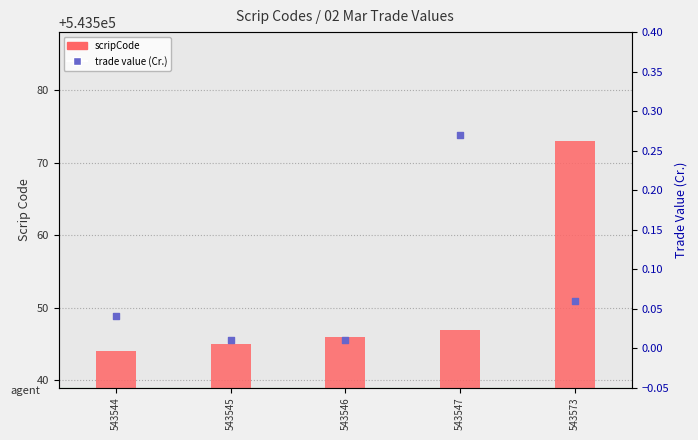

Which series has the widest spread of Y values?

scripCode